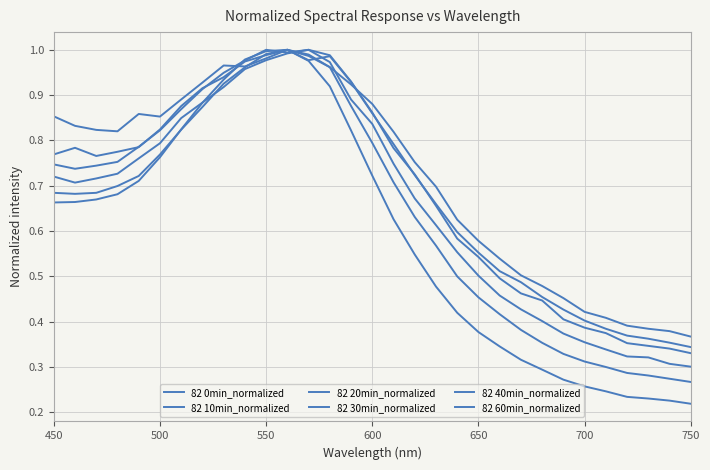

Is this an area chart (filled region under the line)?

No